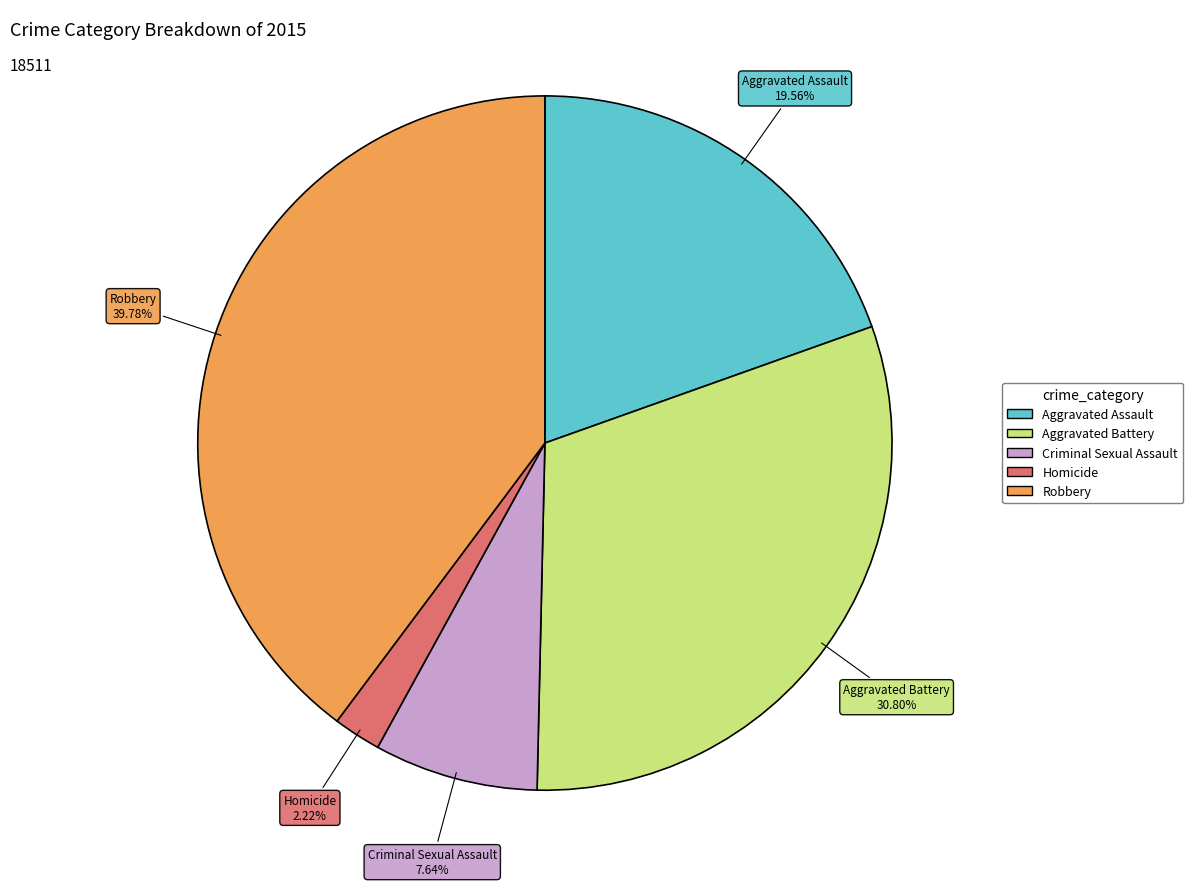

To the nearest percent, what is the combined percentage of Homicide and Criminal Sexual Assault?

10%